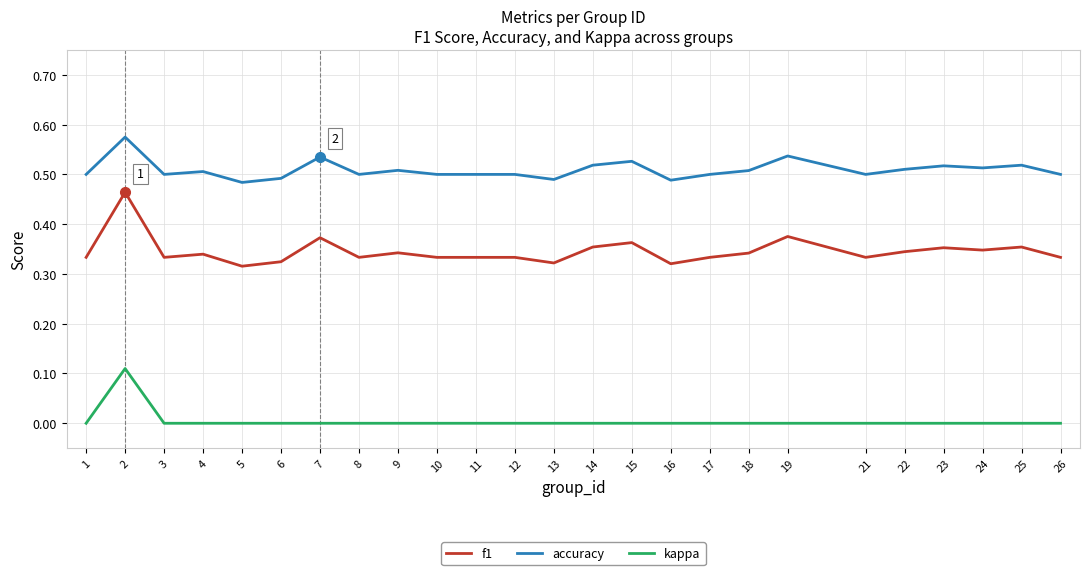

At 25, list the series in order from largest to smallest.

accuracy, f1, kappa